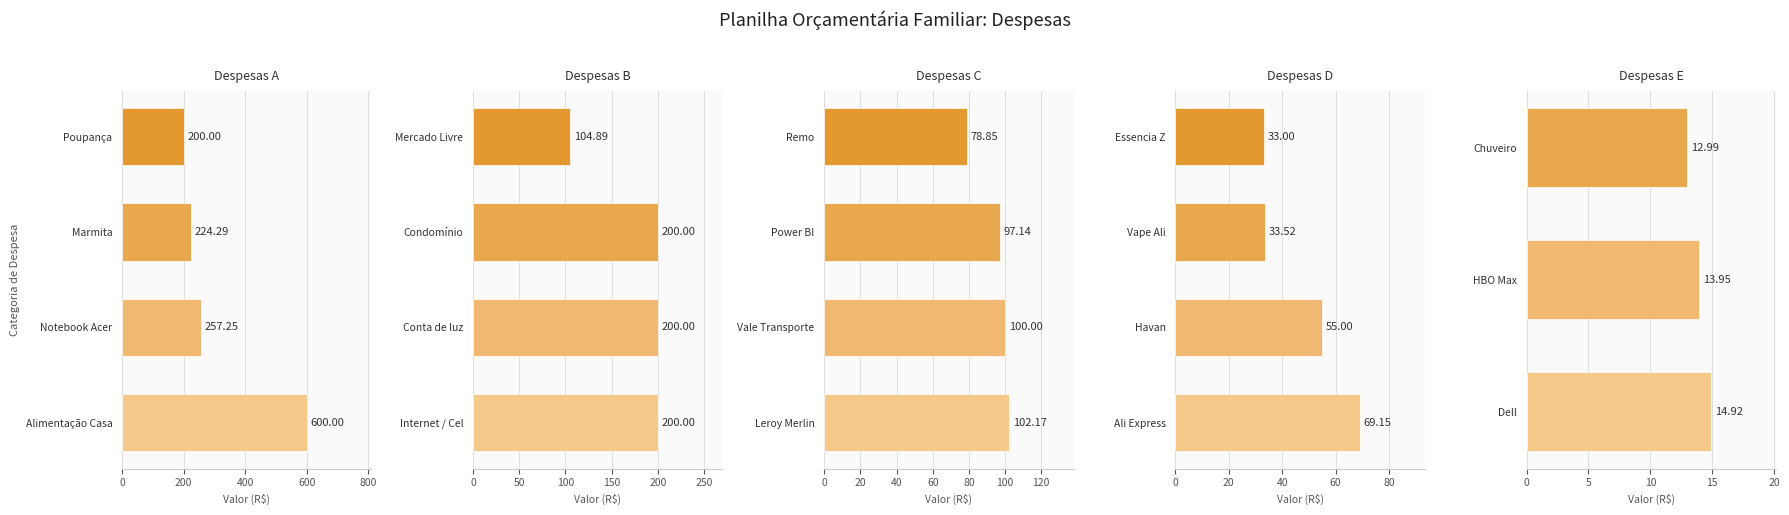

Reading left to right, extract all data points from this chart.

values=200.0	1=200.0	2=200.0	3=600.0	4=13.9	5=200.0	6=100.0	7=97.1	8=55.0	9=69.2	10=13.0	11=33.5	12=78.8	13=102.2	14=33.0	15=14.9	16=104.9	17=257.2	18=224.3